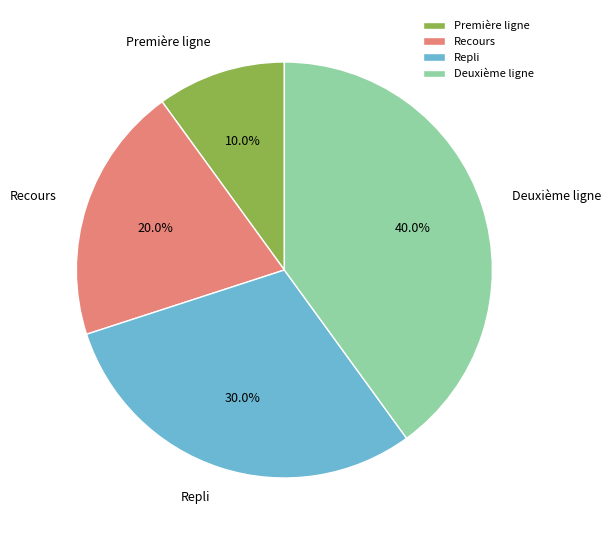

What is the ratio of the value at Recours to the value at Repli?

0.7